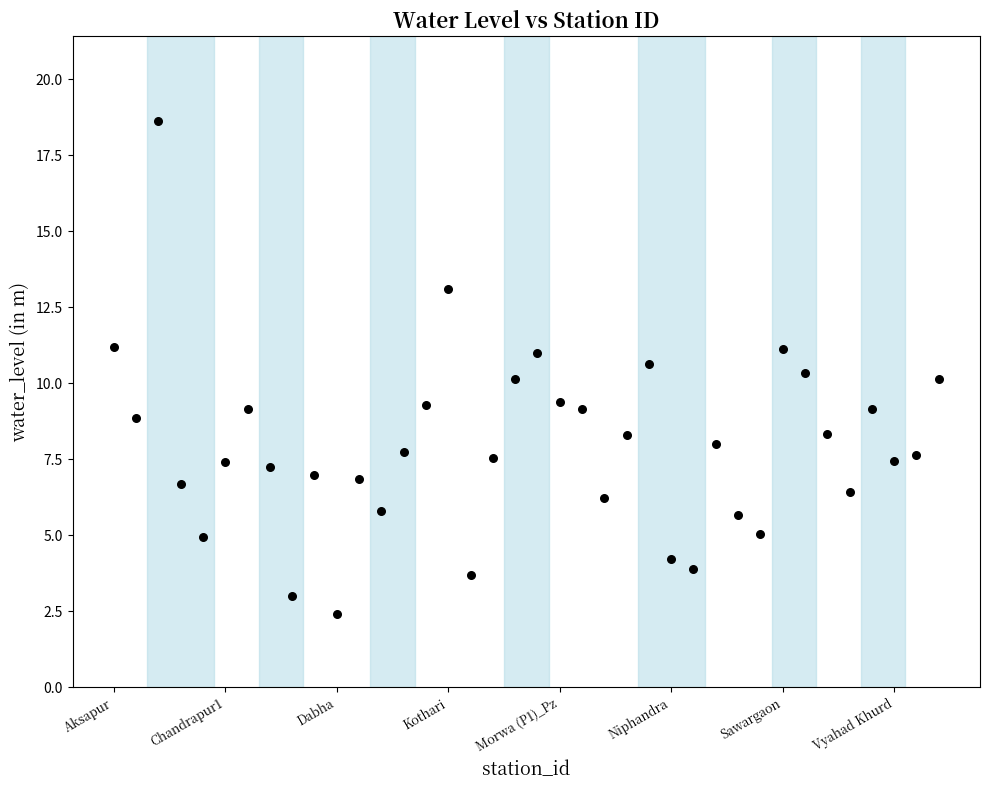

What is the range of Y values (max minus min)?

16.2